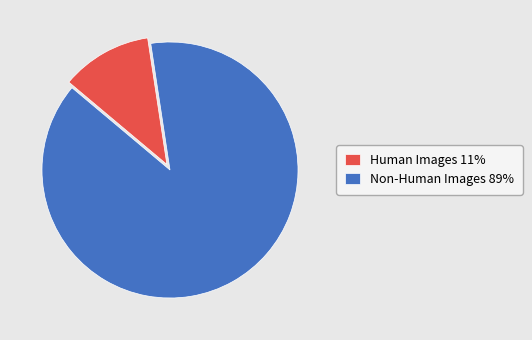

Is Human Images 11% the majority of the pie?

No